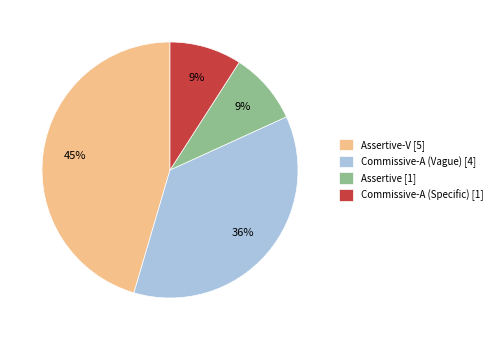

Does Commissive-A (Vague) [4] represent more than half of the total?

No